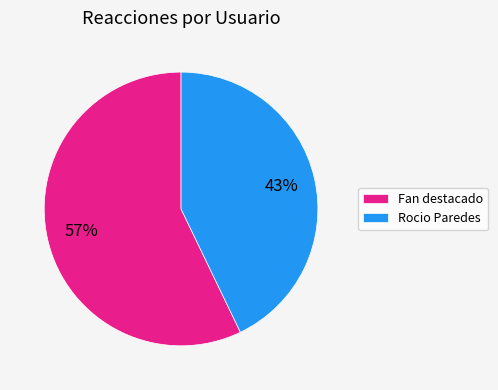

Do Fan destacado and Rocio Paredes together represent more than half of the pie?

Yes